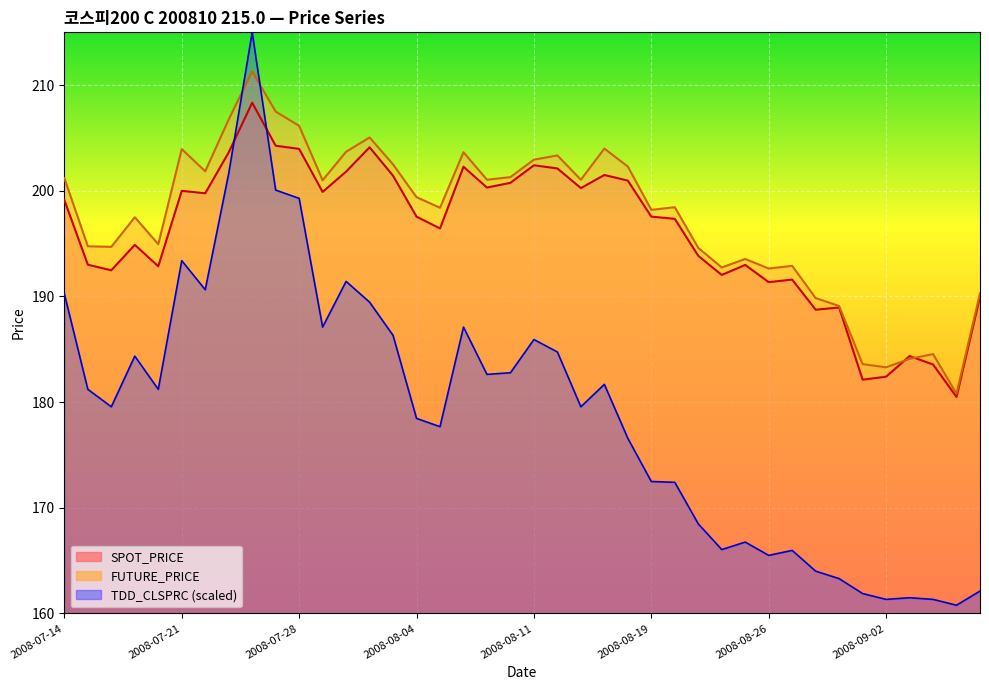

Which category has the highest value in the SPOT_PRICE series?

2008-07-24